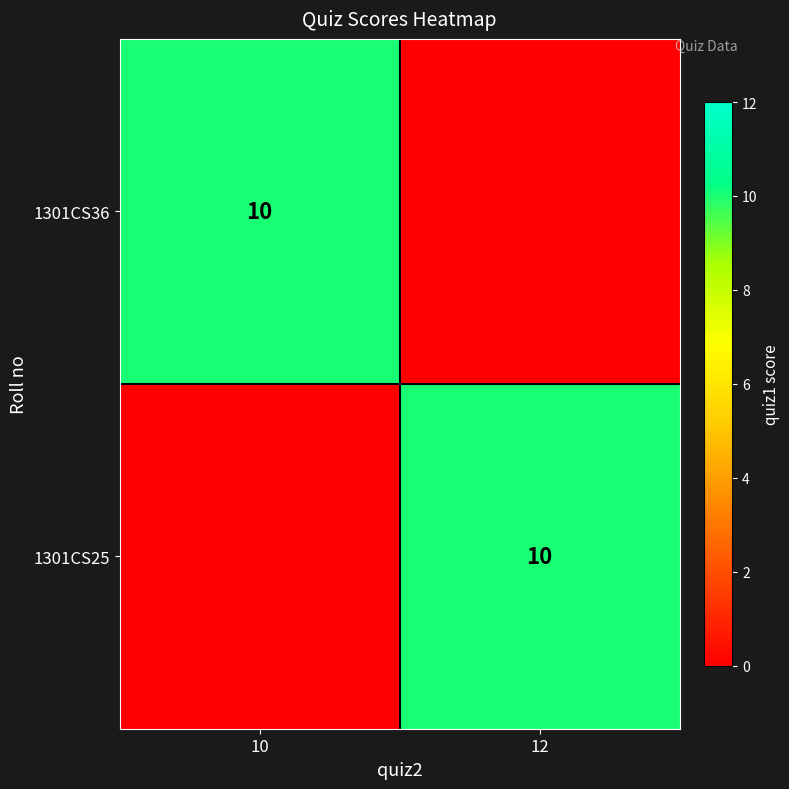

Which category has the highest value across all series?

10